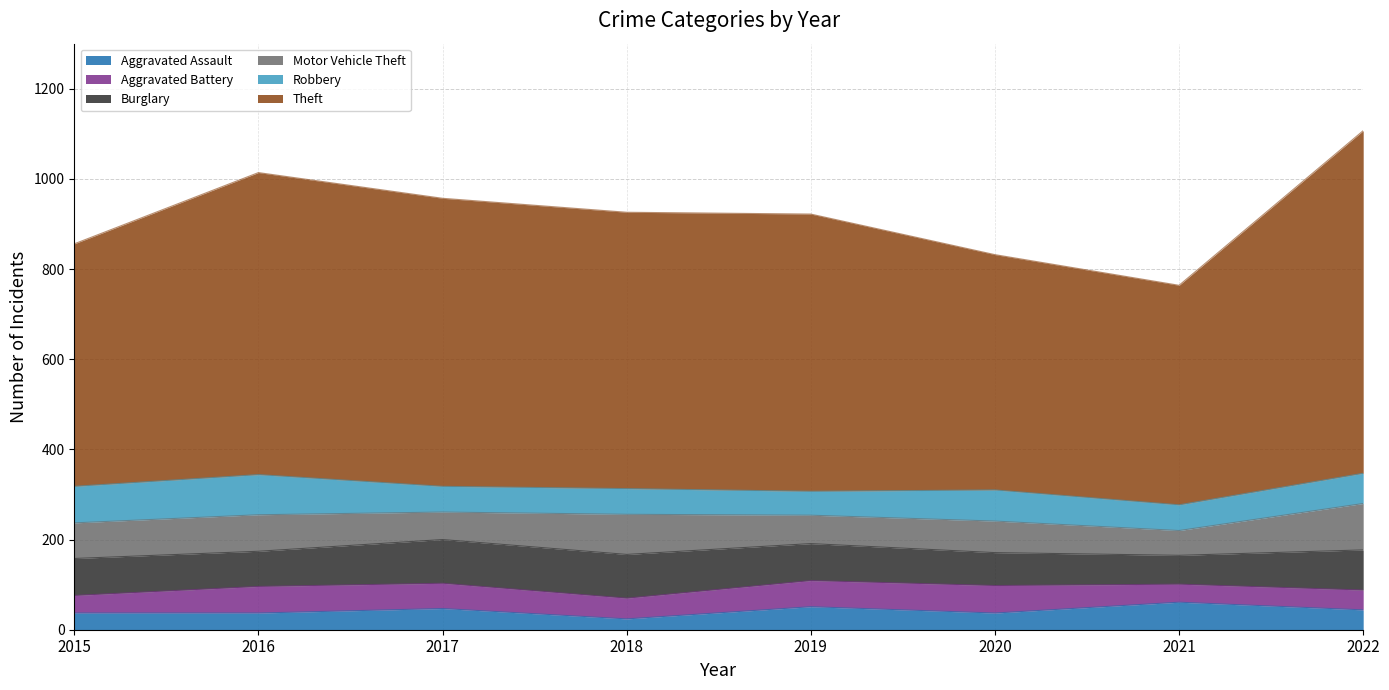

True or false: Theft has more than 2 points higher than both neighbors.

False